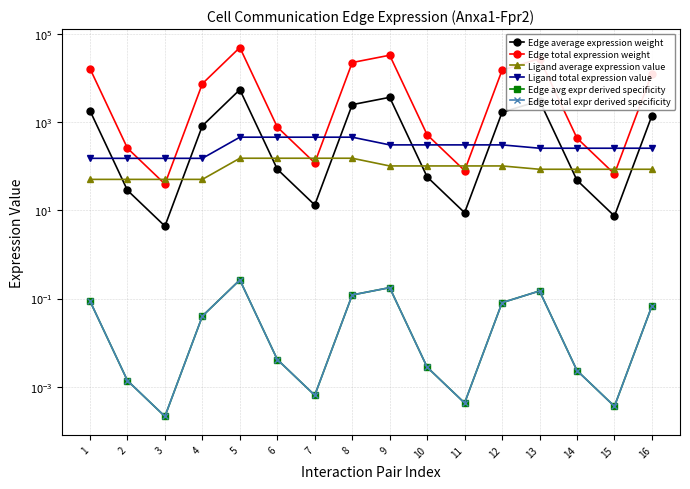

What is the total value across all series at 6?

1460.5